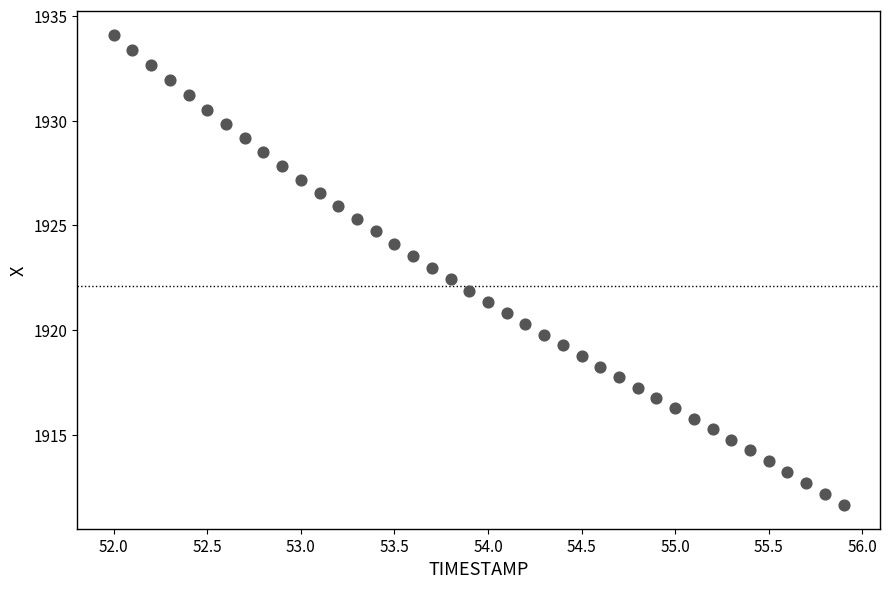

What is the range of Y values (max minus min)?

22.5